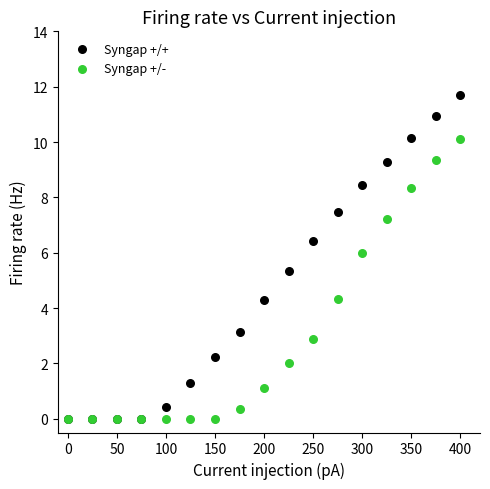

In the Syngap +/- series, what Y value is closest to 5?

4.3